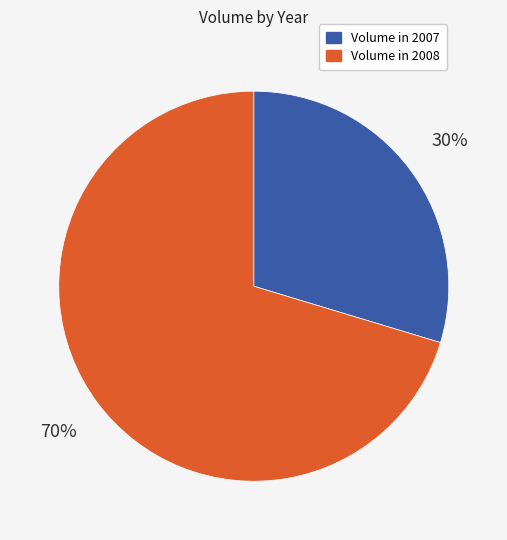

To the nearest percent, what is the average slice percentage?

50%